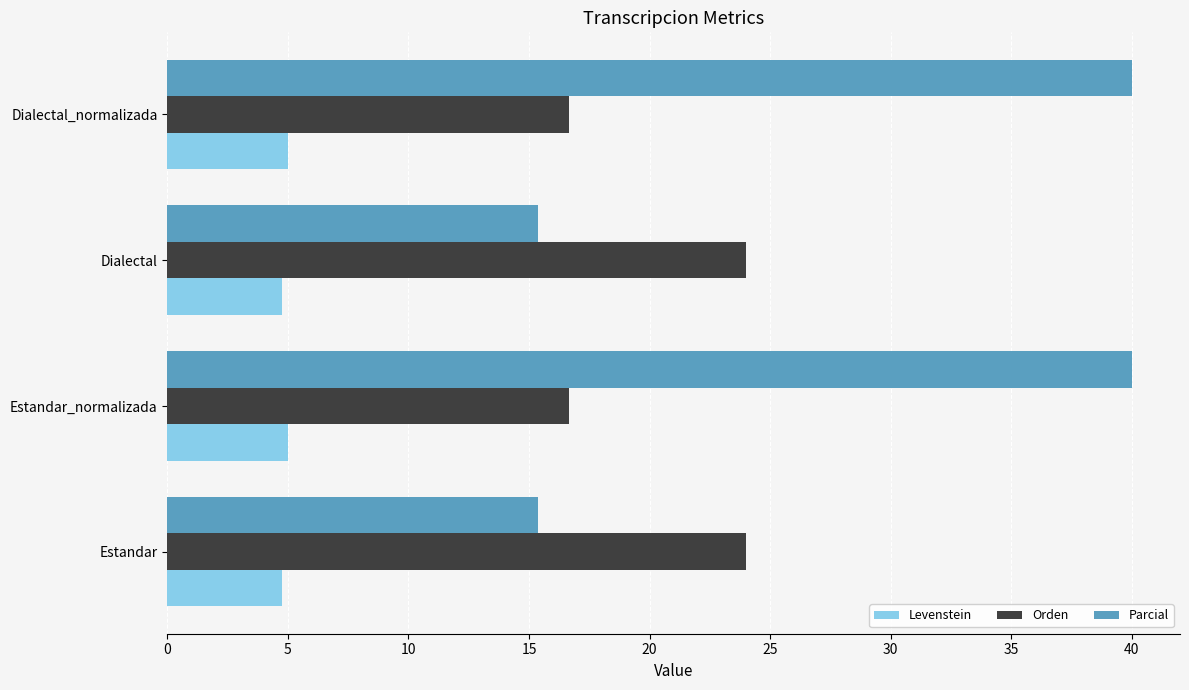

Which series has the largest range (max minus min)?

Parcial